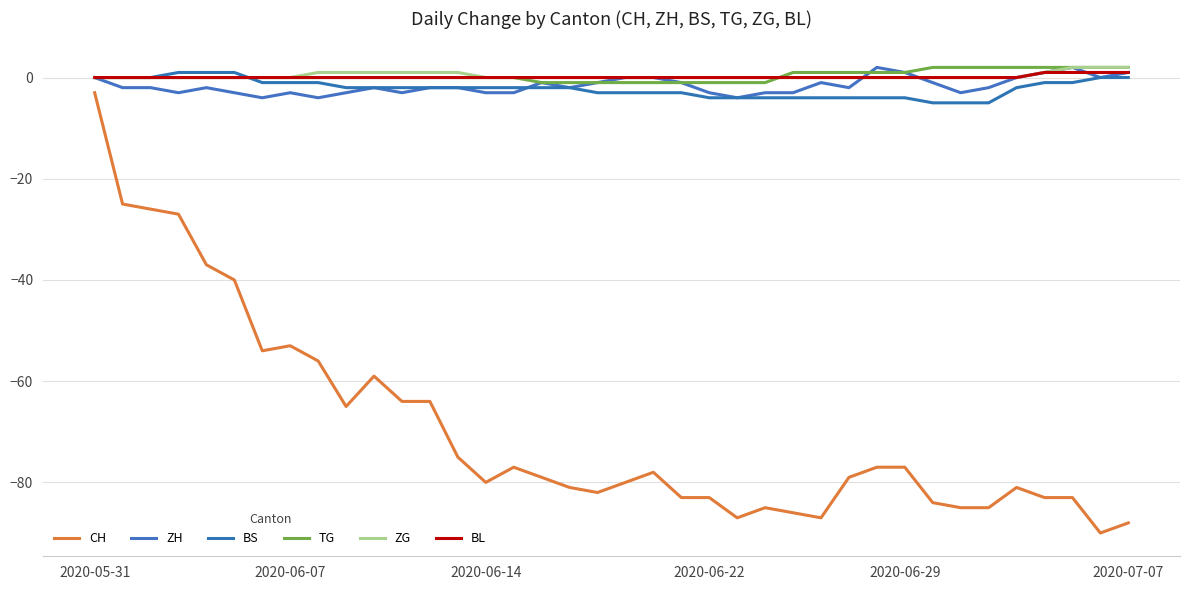

How many lines are shown in the chart?

6